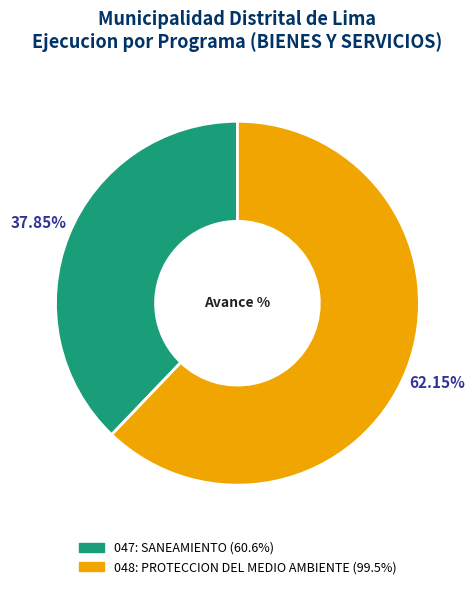

True or false: 048: PROTECCION DEL MEDIO AMBIENTE accounts for 62% of the total.

True